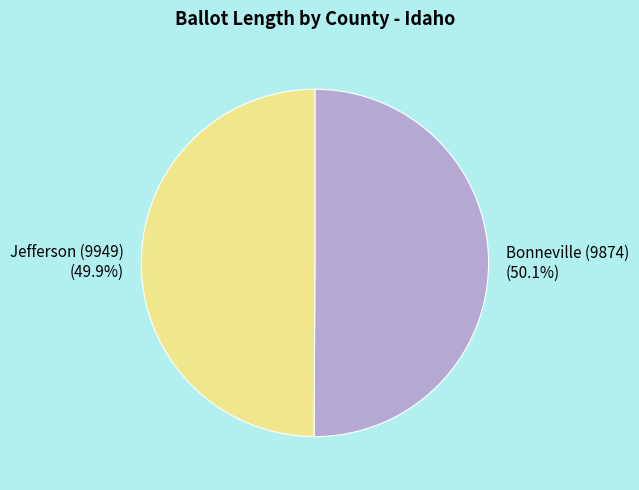

Do Bonneville (9874) and Jefferson (9949) together represent more than half of the pie?

Yes